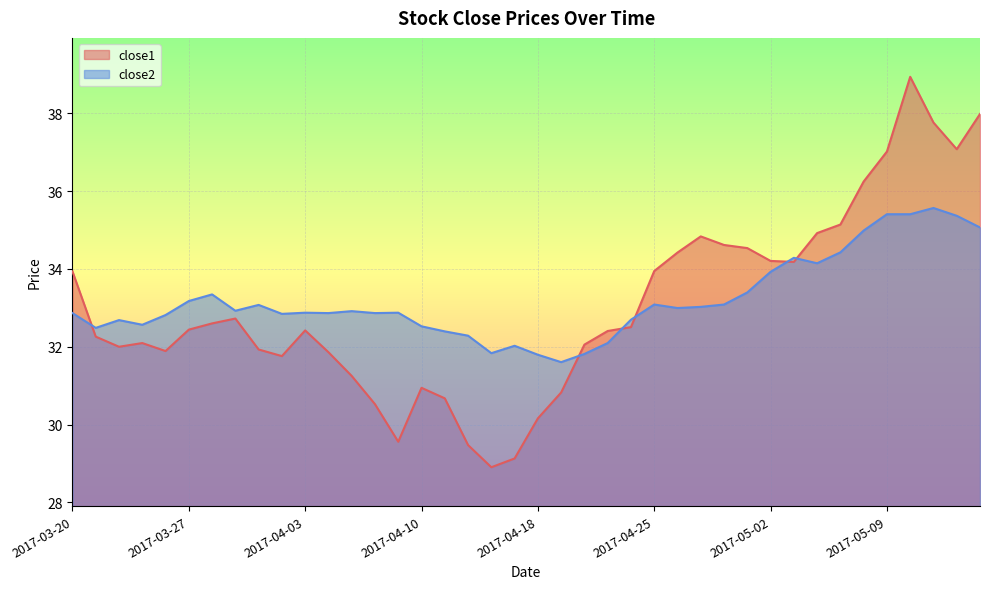

Rank the series by their maximum value, from highest to lowest.

close1, close2